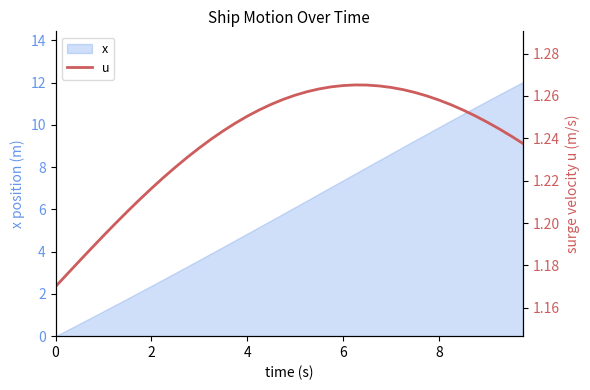

Reading left to right, extract all data points from this chart.

1.2	1.2	1.2	1.2	1.2	1.2	1.2	1.2	1.2	1.2	1.2	1.2	1.2	1.2	1.2	1.2	1.3	1.3	1.3	1.3	1.3	1.3	1.3	1.3	1.3	1.3	1.3	1.3	1.3	1.3	1.3	1.3	1.3	1.3	1.3	1.3	1.2	1.2	1.2	1.2